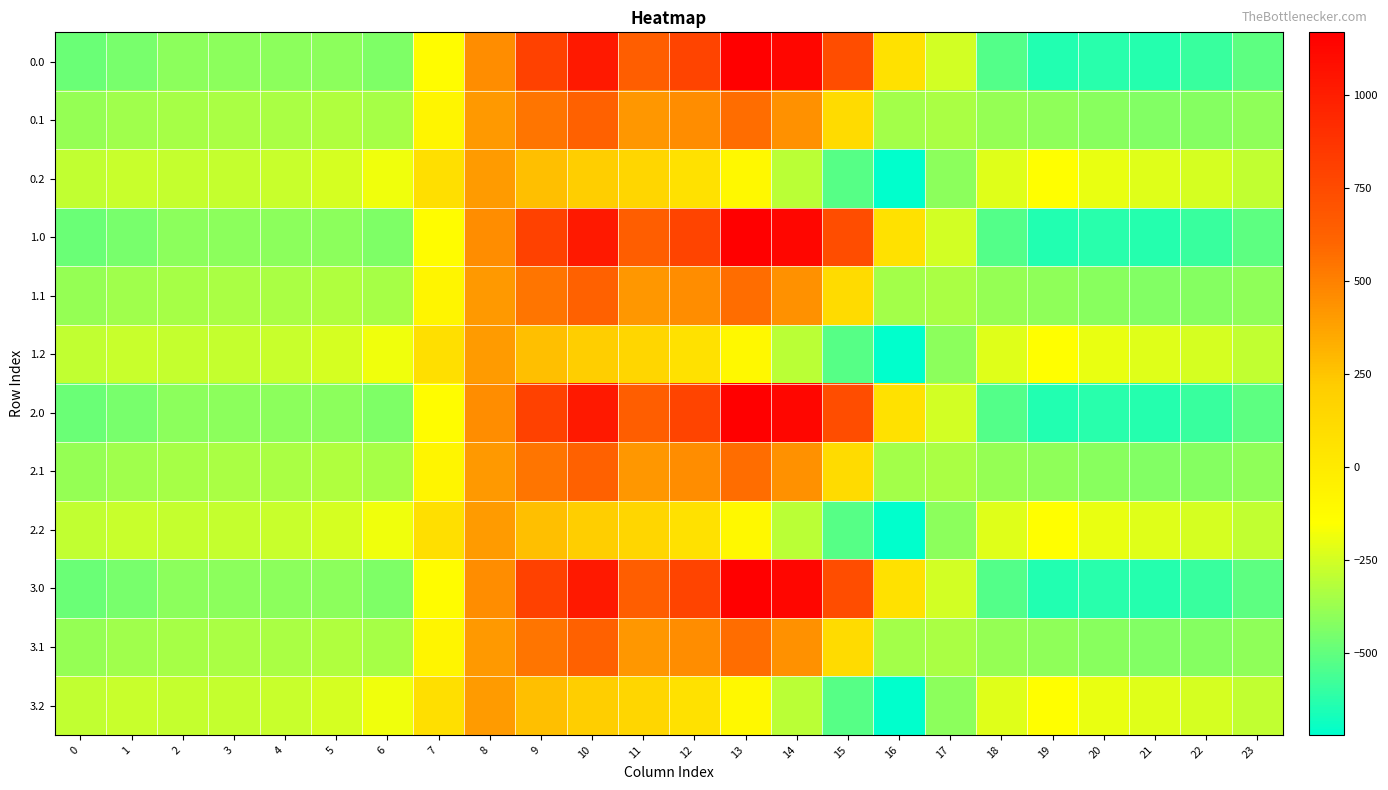

What is the minimum value shown in the chart?

-721.2